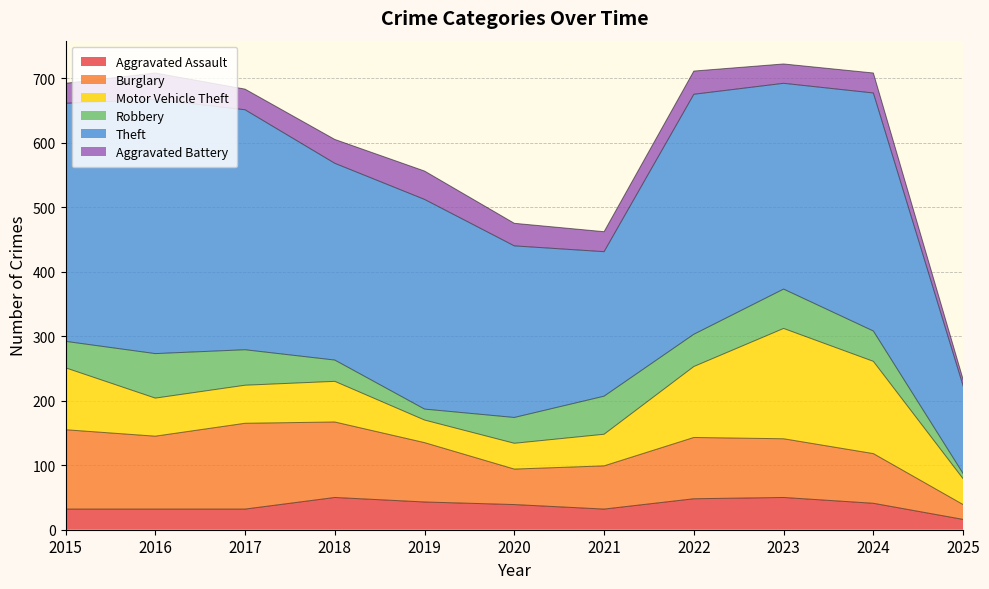

True or false: Aggravated Battery has a value of 41 at 2016.

True